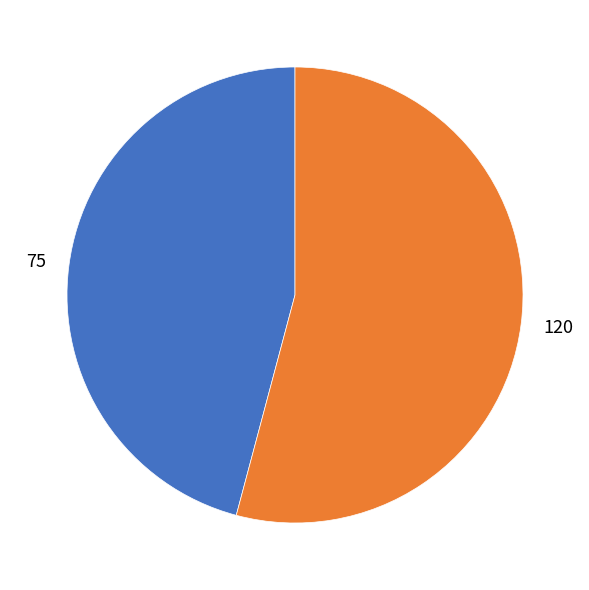

Rank the categories by value from highest to lowest.

120, 75